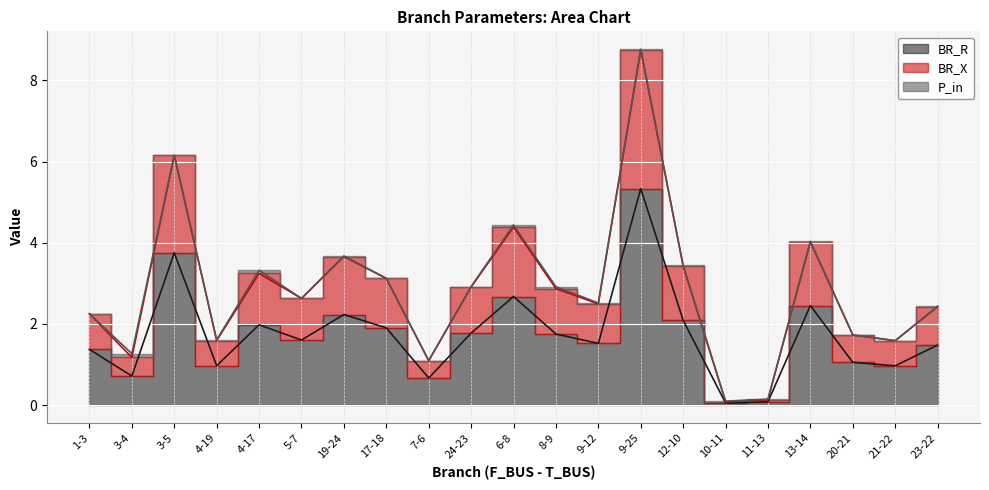

At which category is the sum across all series the highest?

9-25